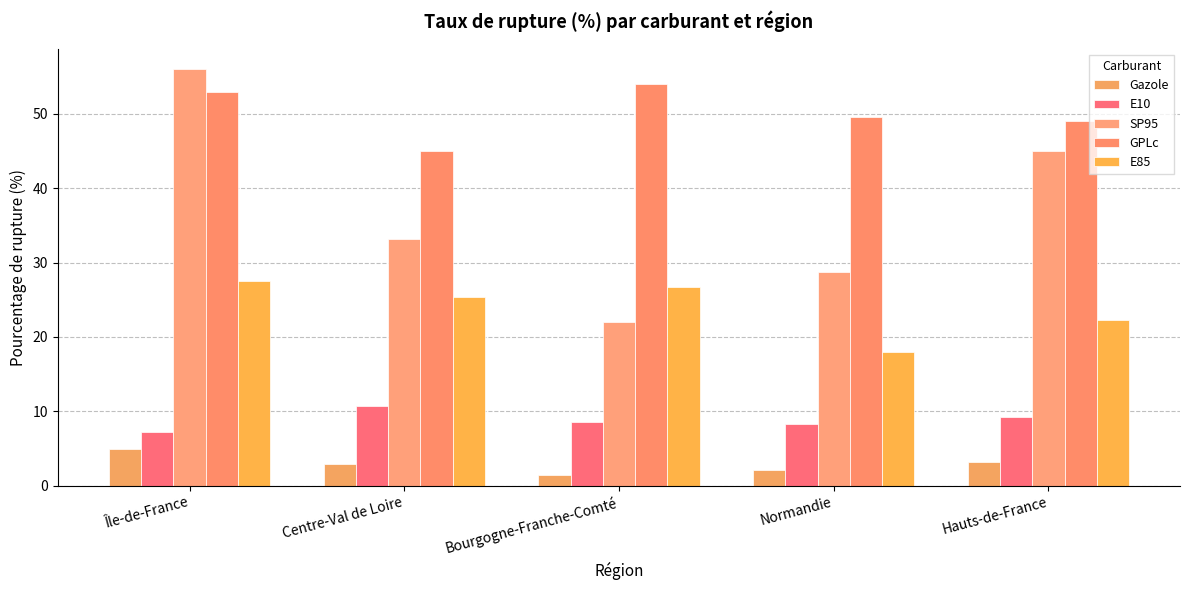

What is the label of the 3rd bar from the left?

Bourgogne-Franche-Comté